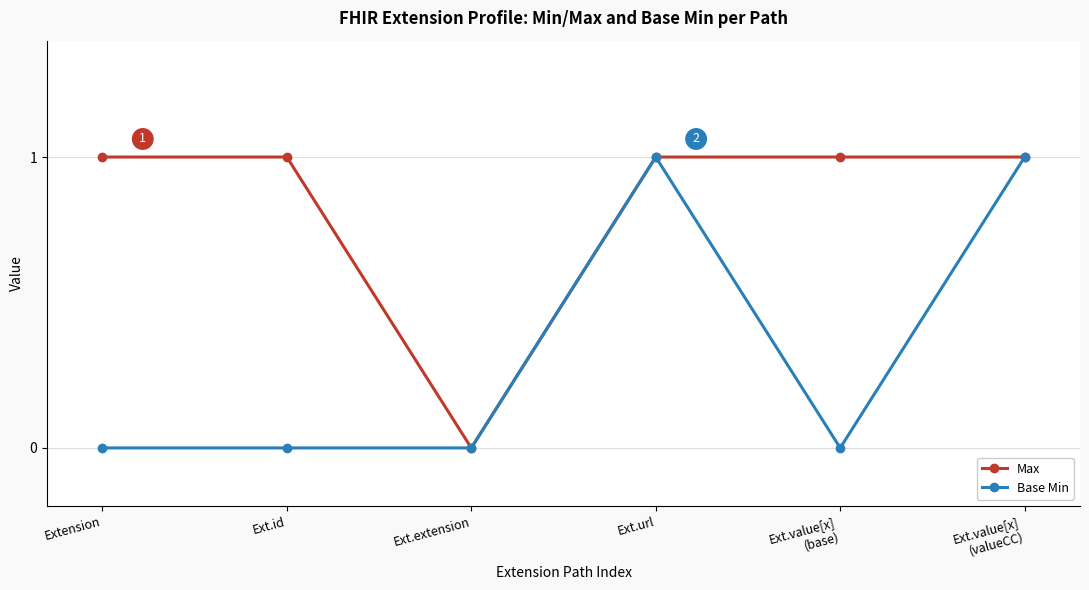

Rank the series by their average value, from highest to lowest.

Max, Base Min